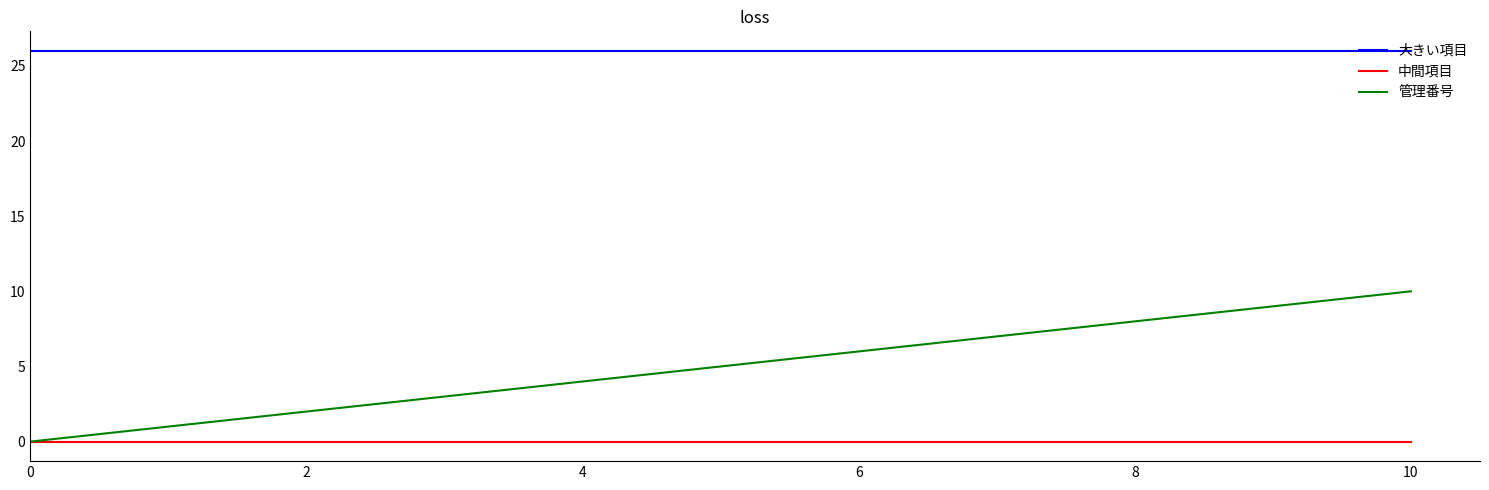

List the series in order of their overall mean, lowest first.

中間項目, 管理番号, 大きい項目